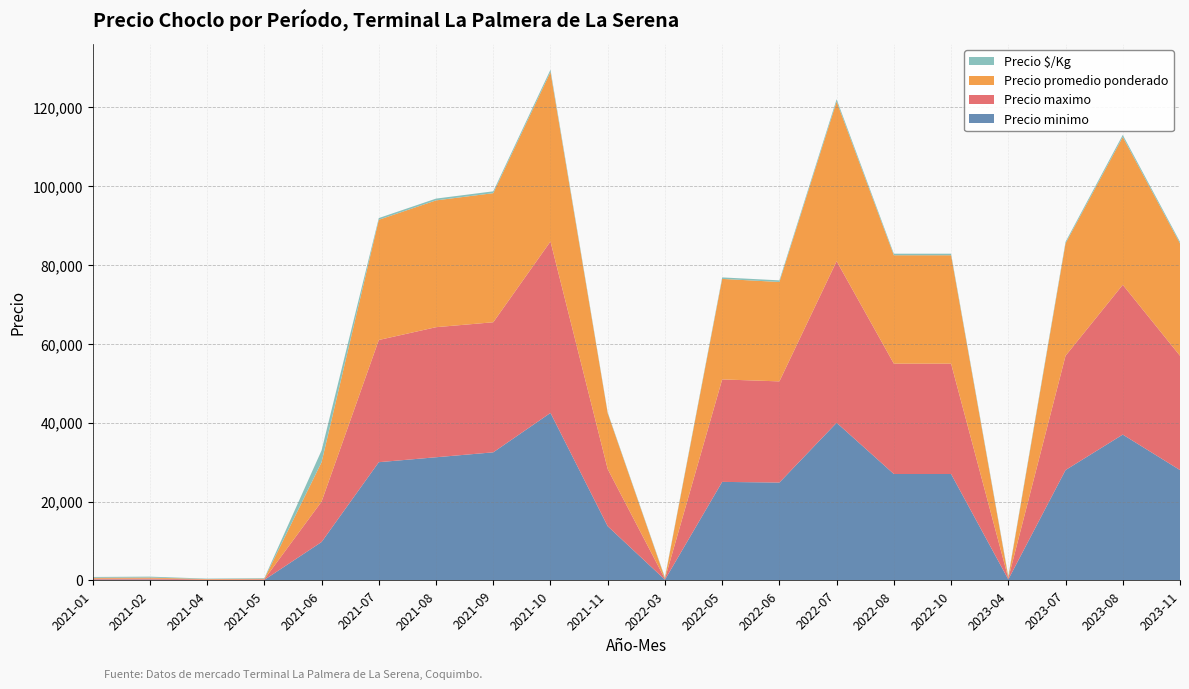

Reading left to right, transcribe all the data shown in this chart.

Precio minimo: 218	225	110	140	9750	30000	31250	32500	42500	13750	190	25000	24833	40000	27000	27000	250	28000	37000	28000
Precio maximo: 230	255	120	150	10250	31000	33000	33000	43500	14500	200	26000	25667	41000	28000	28000	300	29000	38000	29000
Precio promedio ponderado: 224	240	115	145	10000	30500	32167	32750	43000	14167	195	25500	25217	40500	27500	27500	275	28500	37500	28500
Precio $/Kg: 207	243	116	150	2994	436	455	468	584	200	195	379	413	579	393	393	275	407	536	407